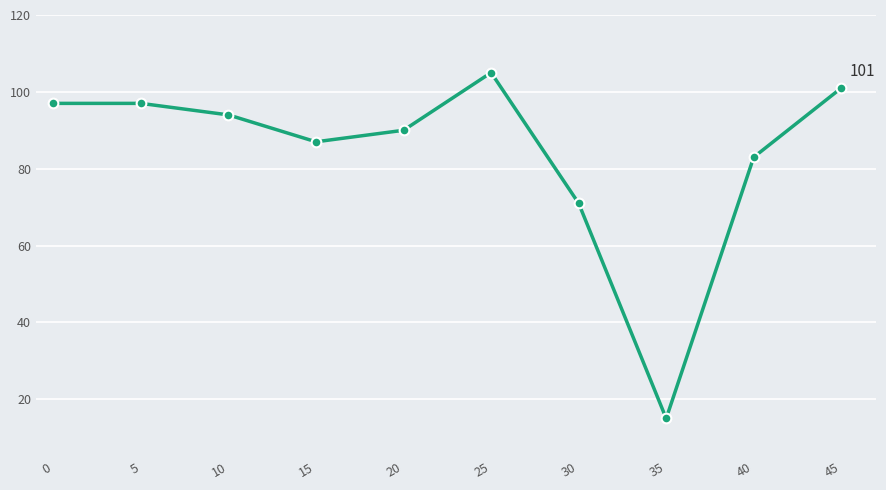

Is it true that the value at 10 is 54?

False